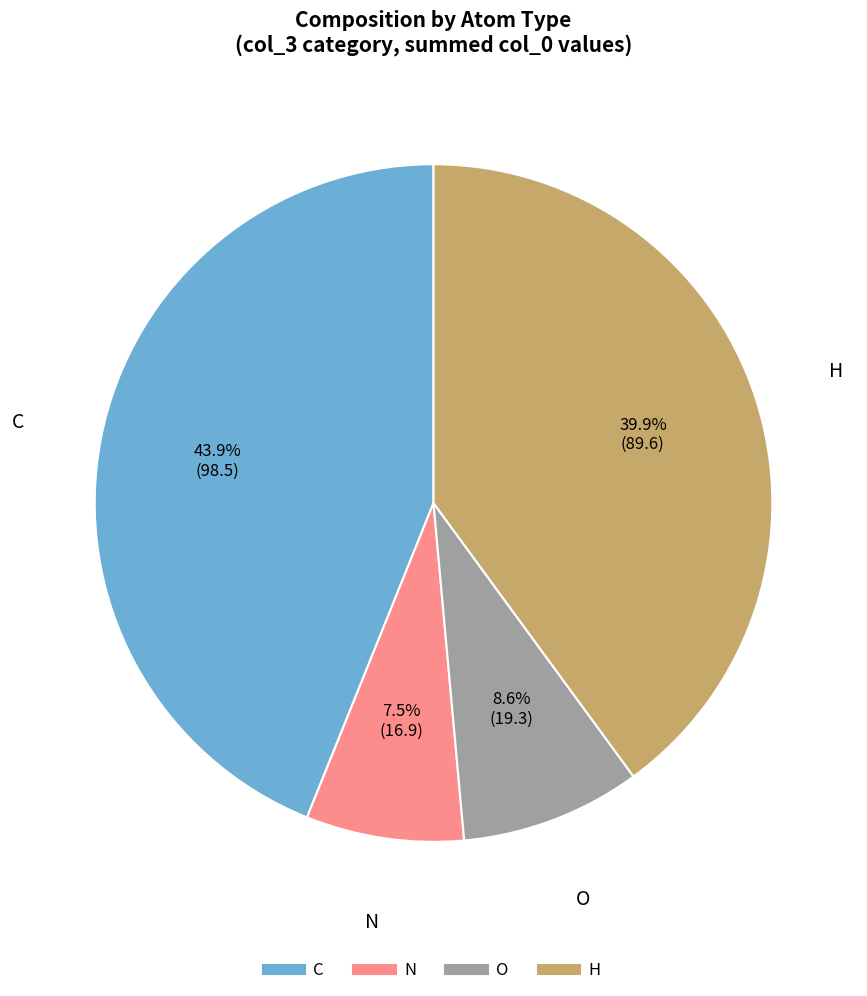

Is it true that O is 29% of the pie?

False